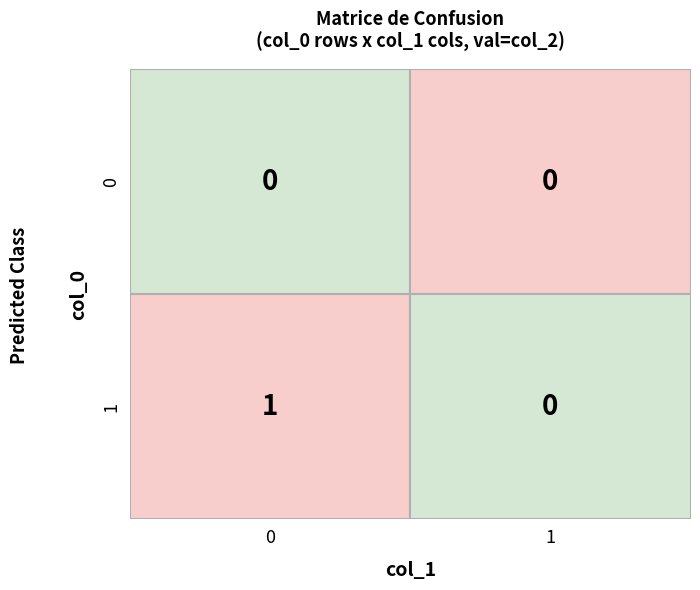

How many series are shown in this chart?

2